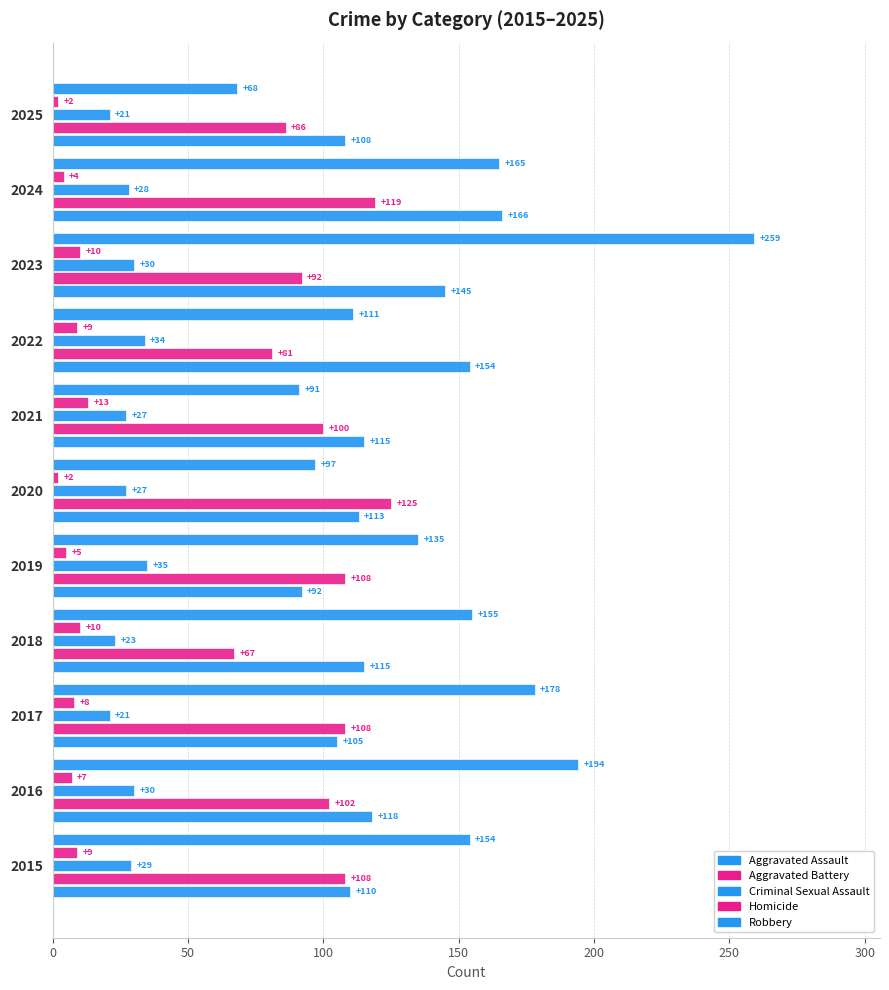

How many values in the Robbery series are below 154?

5